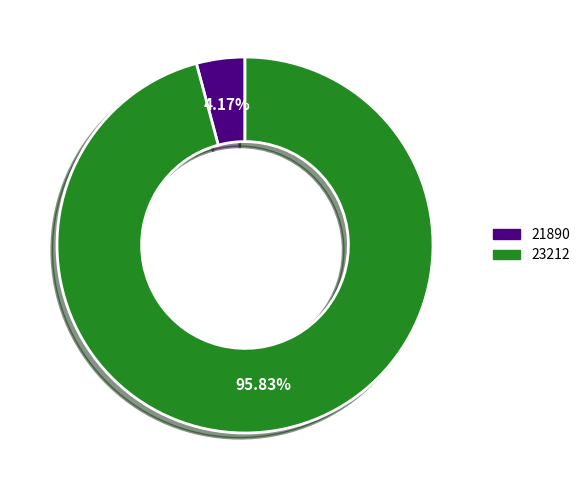

How many slices are in this pie chart?

2